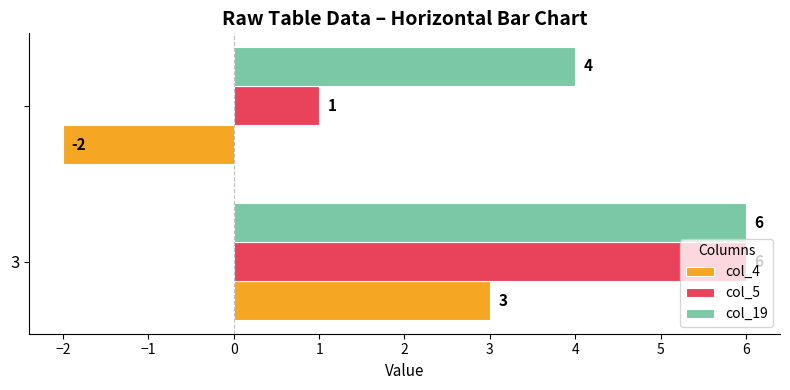

Rank the series by their average value, from lowest to highest.

col_4, col_5, col_19